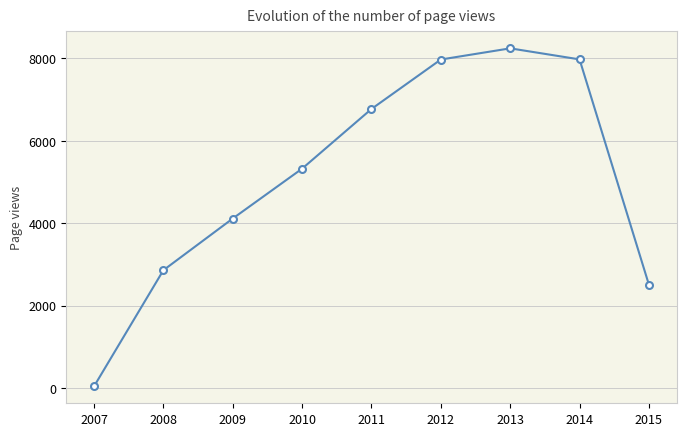

How many lines are shown in the chart?

1